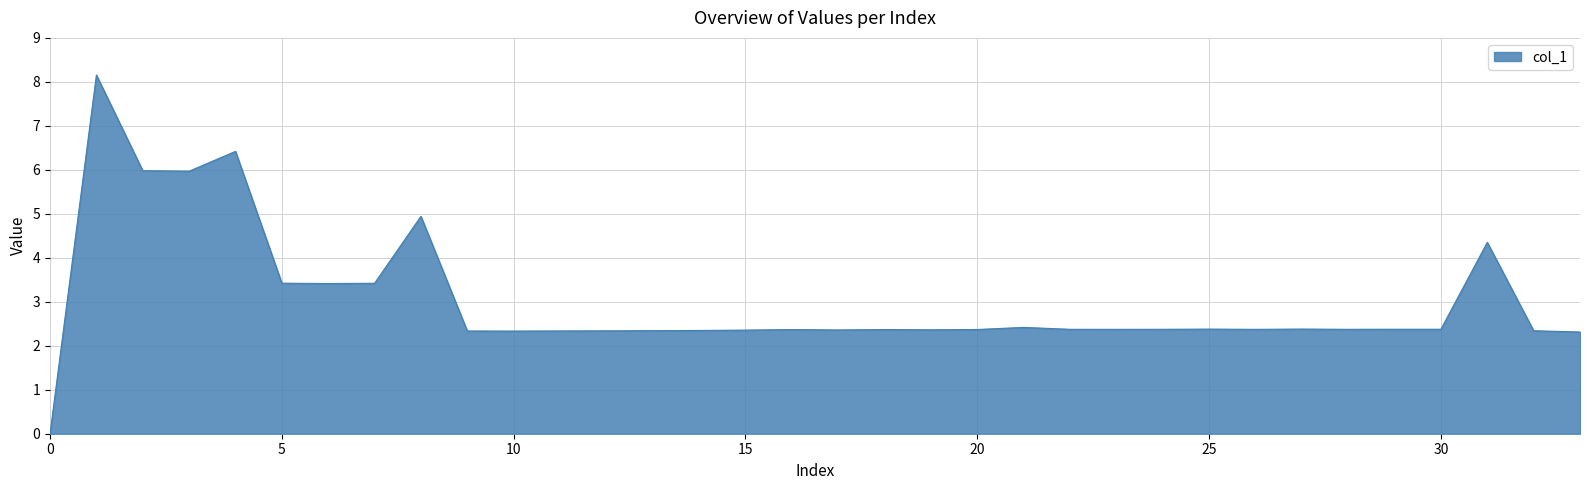

What is the difference between the maximum and minimum values?

8.2